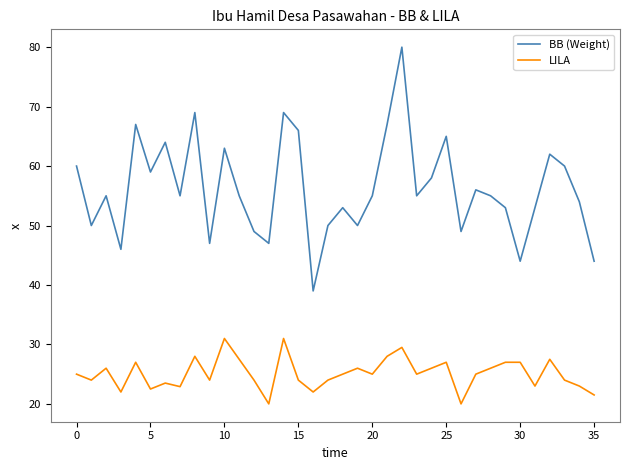

How many distinct data groups are displayed?

2